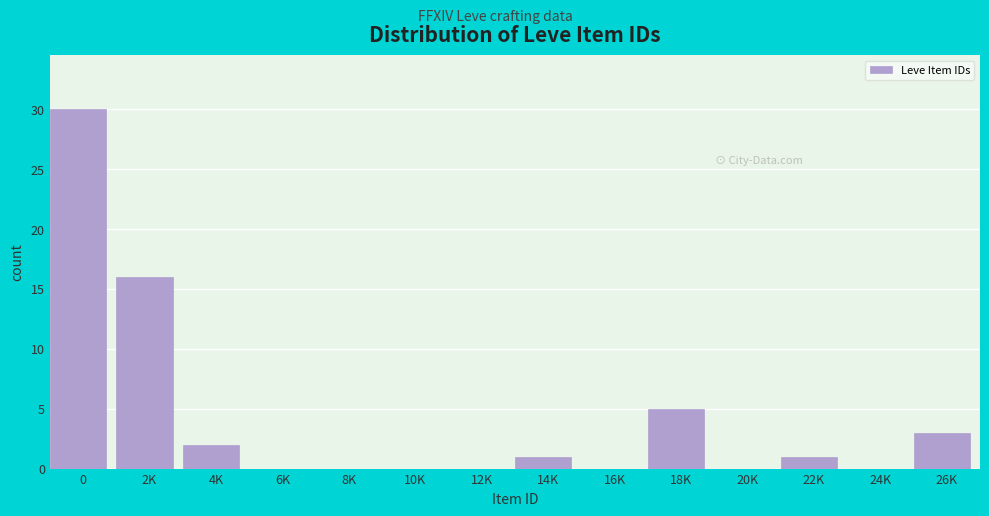

Reading left to right, what are all the values shown in this chart?

0=30	2K=16	4K=2	6K=0	8K=0	10K=0	12K=0	14K=1	16K=0	18K=5	20K=0	22K=1	24K=0	26K=3